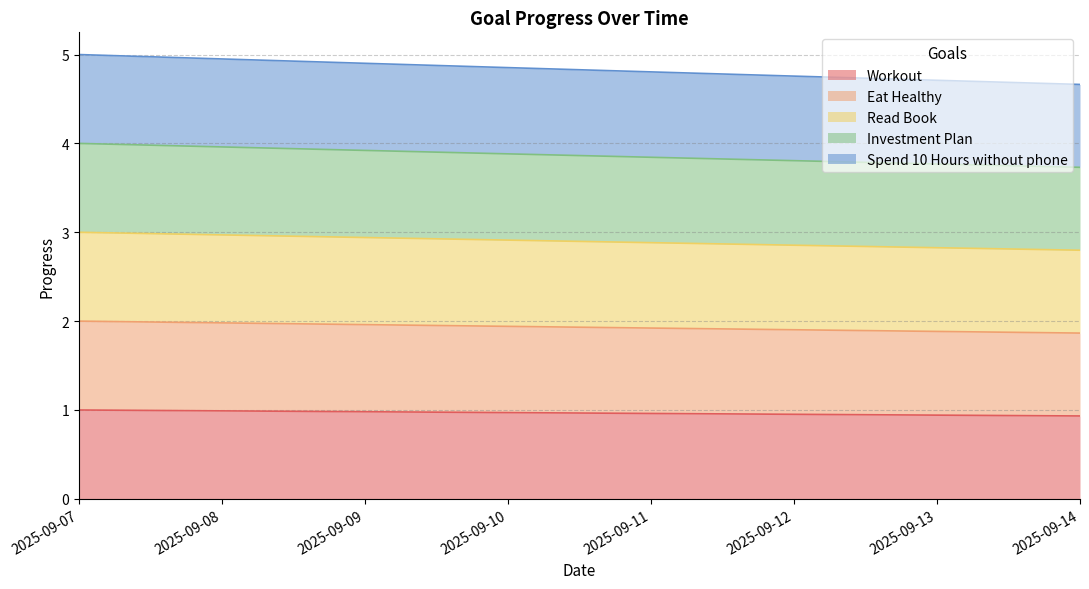

How many categories are shown in the chart?

8